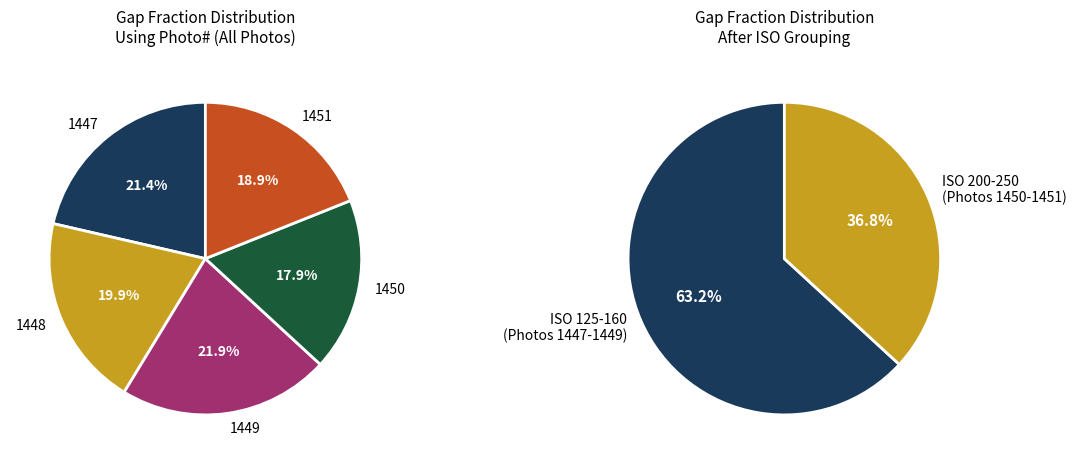

The 1449 slice represents 16% of the pie. True or false?

False